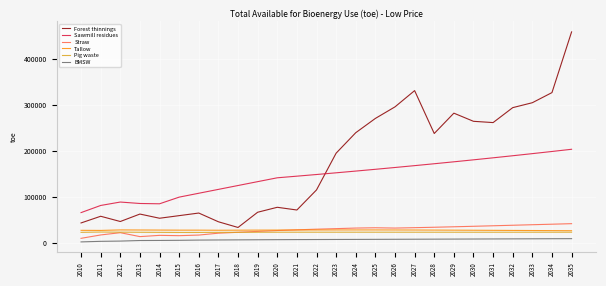

The Forest thinnings series shows 54385.2 at 2014. True or false?

True